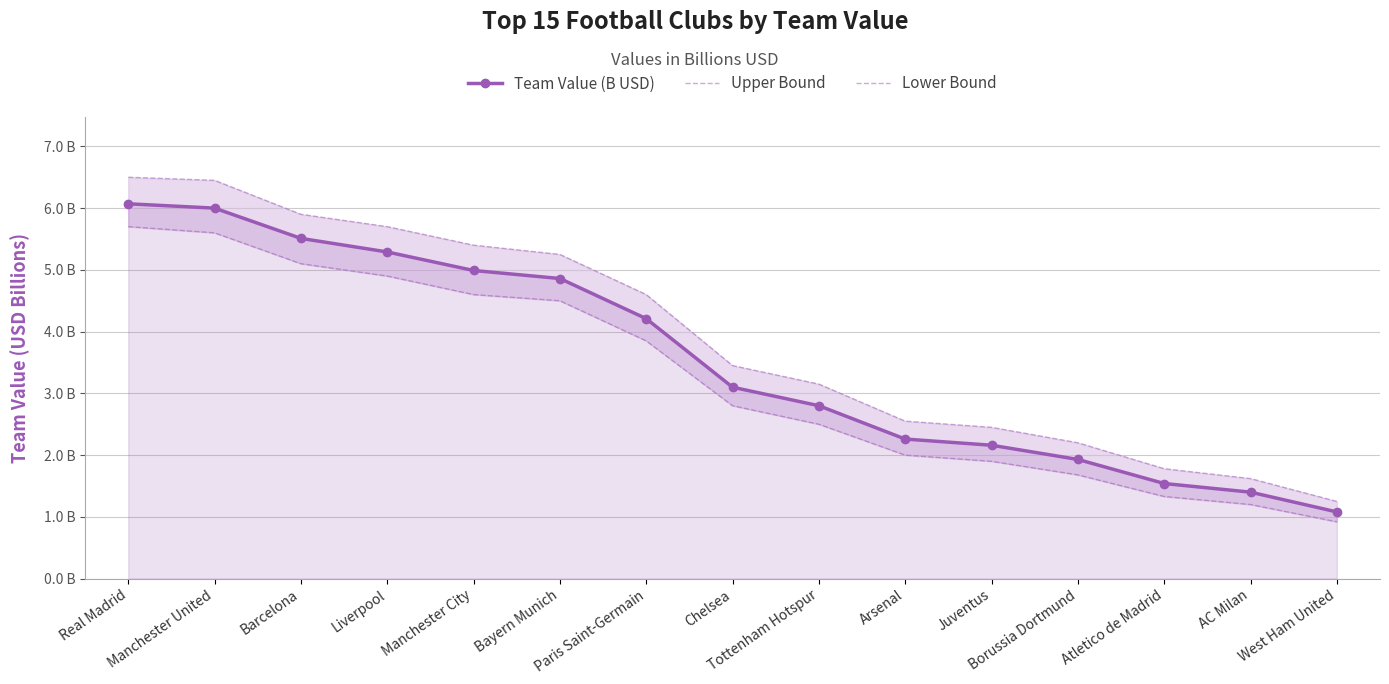

Reading left to right, what are all the values shown in this chart?

Team Value (B USD): 6.1	6.0	5.5	5.3	5.0	4.9	4.2	3.1	2.8	2.3	2.2	1.9	1.5	1.4	1.1
Upper Bound: 6.5	6.5	5.9	5.7	5.4	5.2	4.6	3.5	3.1	2.5	2.5	2.2	1.8	1.6	1.2
Lower Bound: 5.7	5.6	5.1	4.9	4.6	4.5	3.9	2.8	2.5	2.0	1.9	1.7	1.3	1.2	0.9